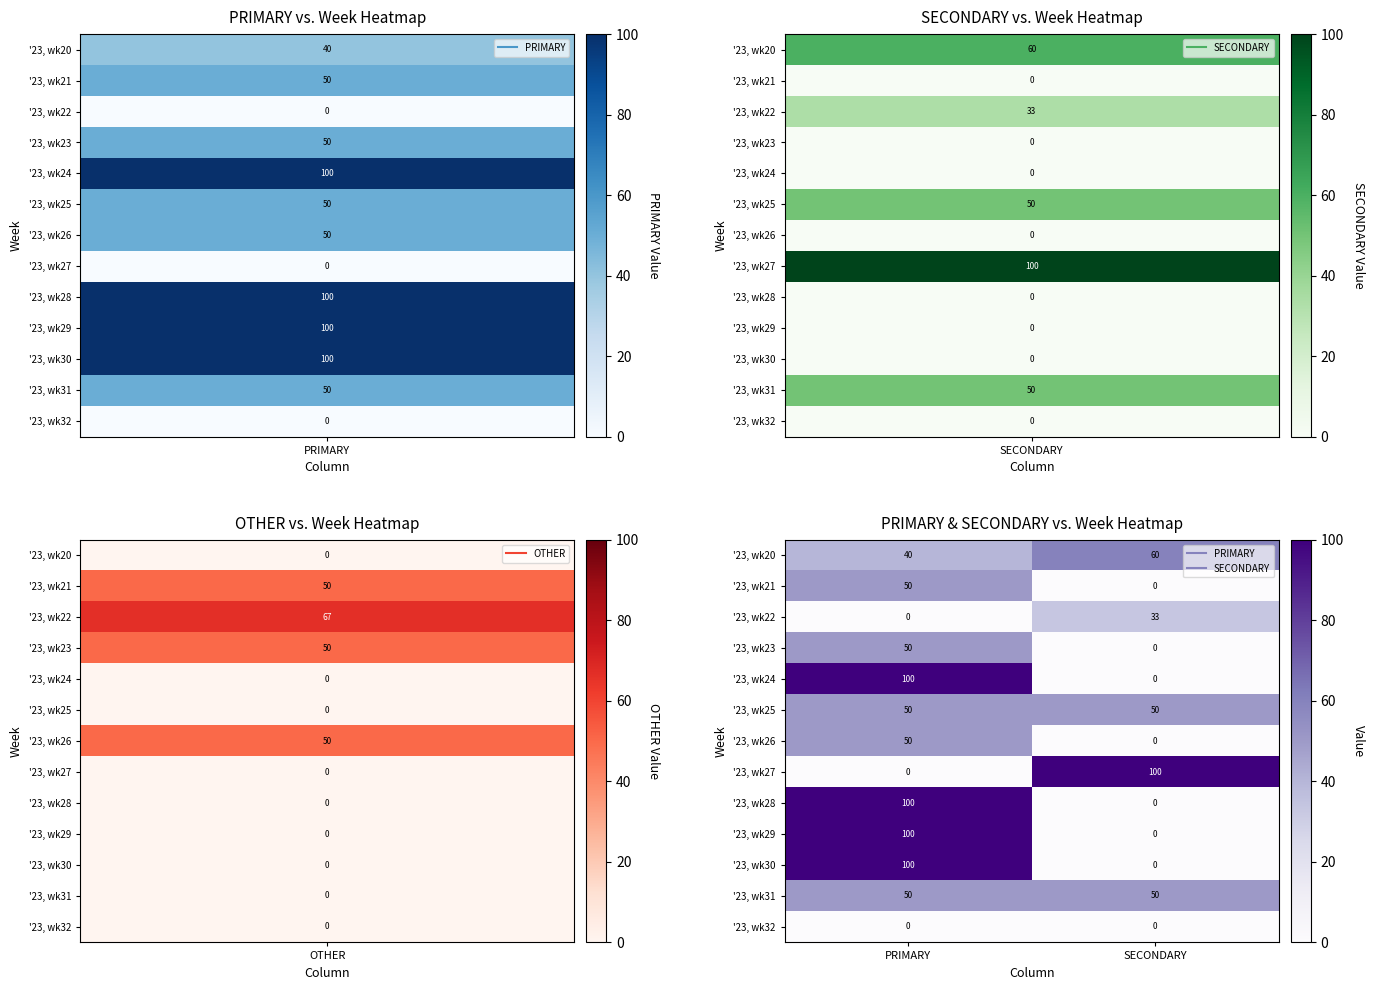

What is the spread (max minus min) of values at PRIMARY?

100